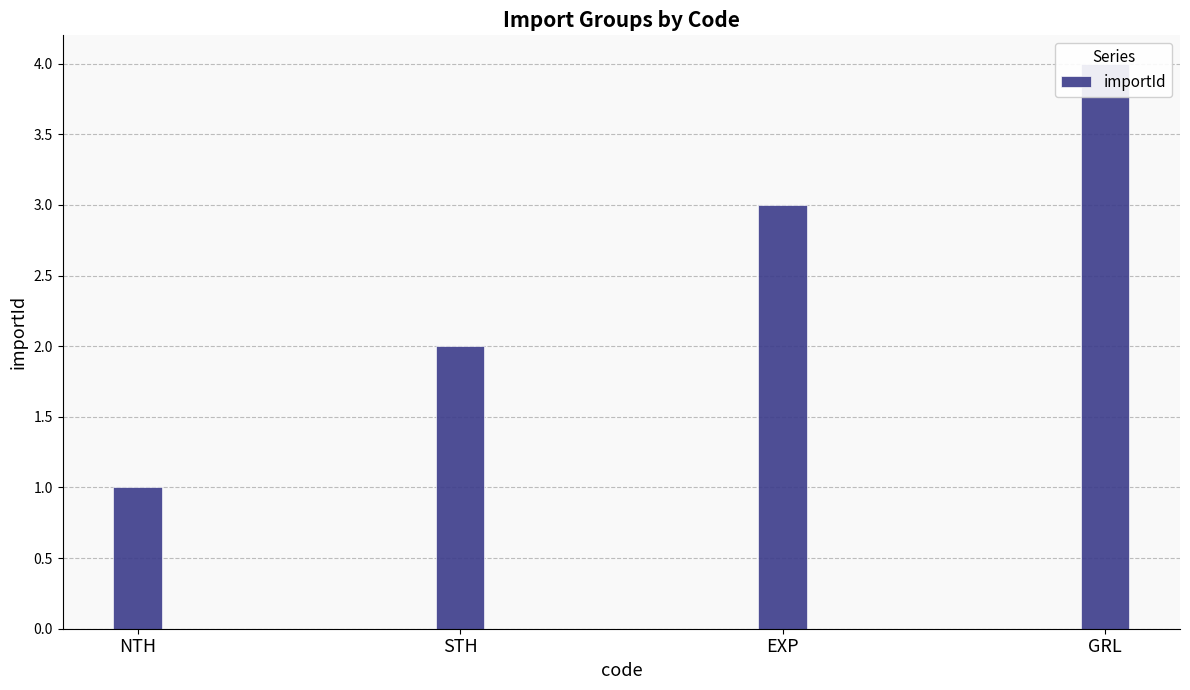

Count the number of data series in this chart.

1